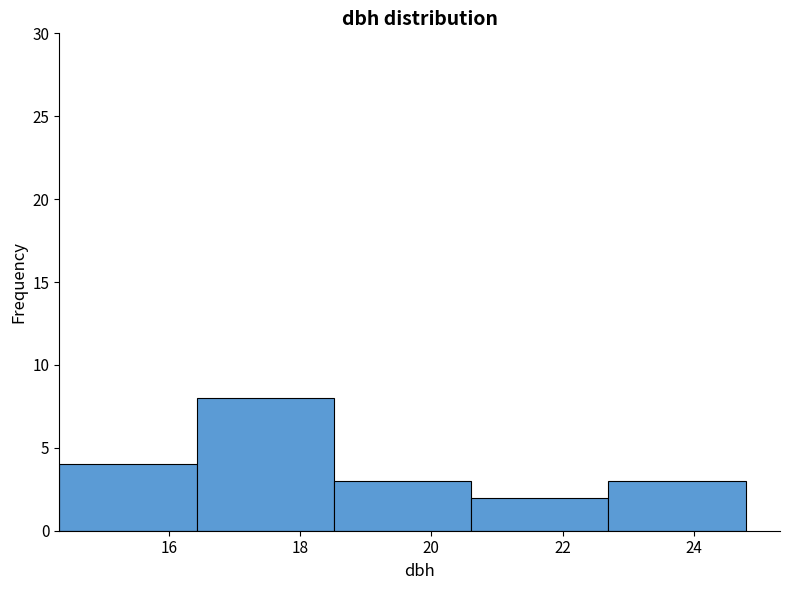

Reading left to right, transcribe this chart: for each bar, give the range it covers on the x-axis and its height. Neither the bar edges nor the heights are printed on the chart, so give them approximately, as read against the axes.

14.4 to 16.4: 4
16.4 to 18.6: 8
18.6 to 20.6: 3
20.6 to 22.6: 2
22.6 to 24.8: 3